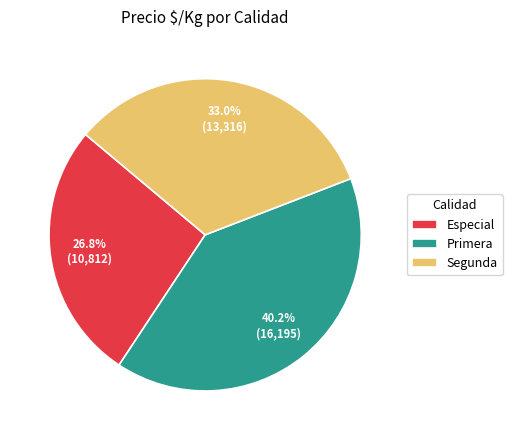

How many slices are in this pie chart?

3